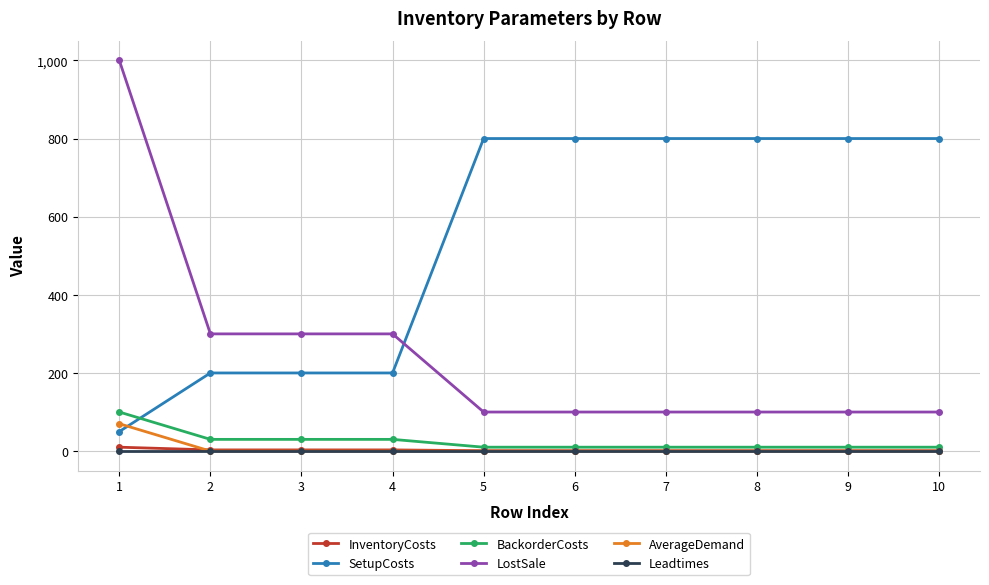

True or false: SetupCosts and Leadtimes intersect in this chart.

False